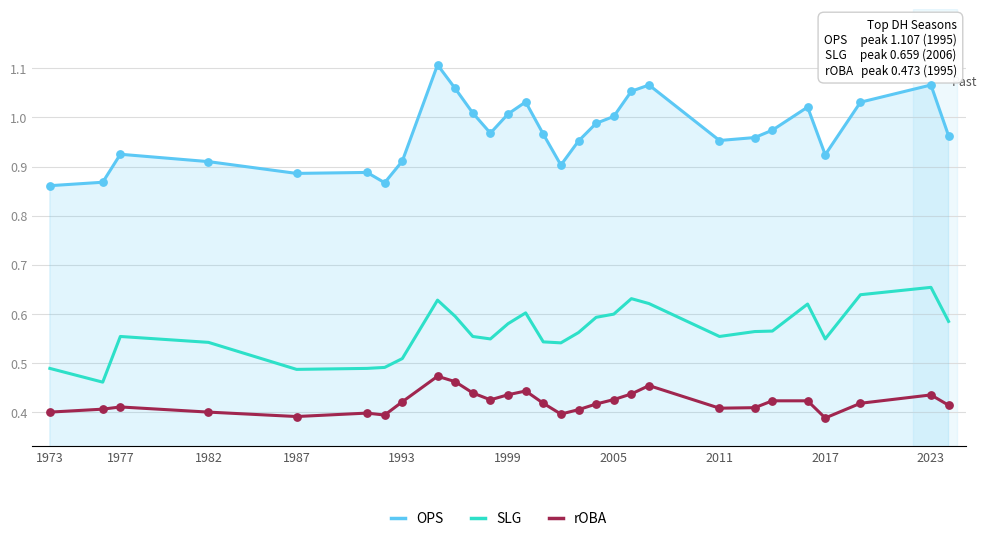

Which series has the largest total across all categories?

OPS